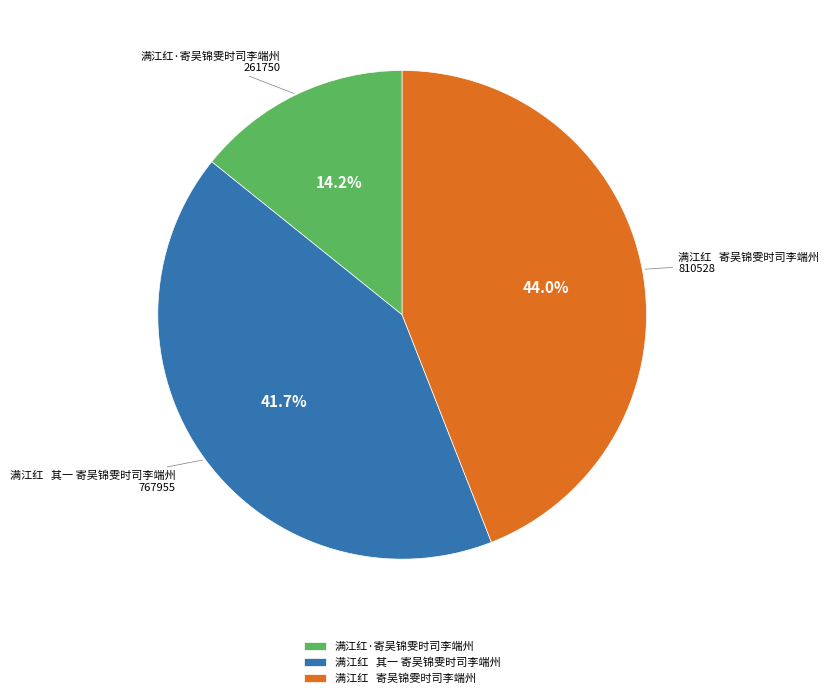

Do 满江红 其一 寄吴锦雯时司李端州 and 满江红·寄吴锦雯时司李端州 together represent more than half of the pie?

Yes